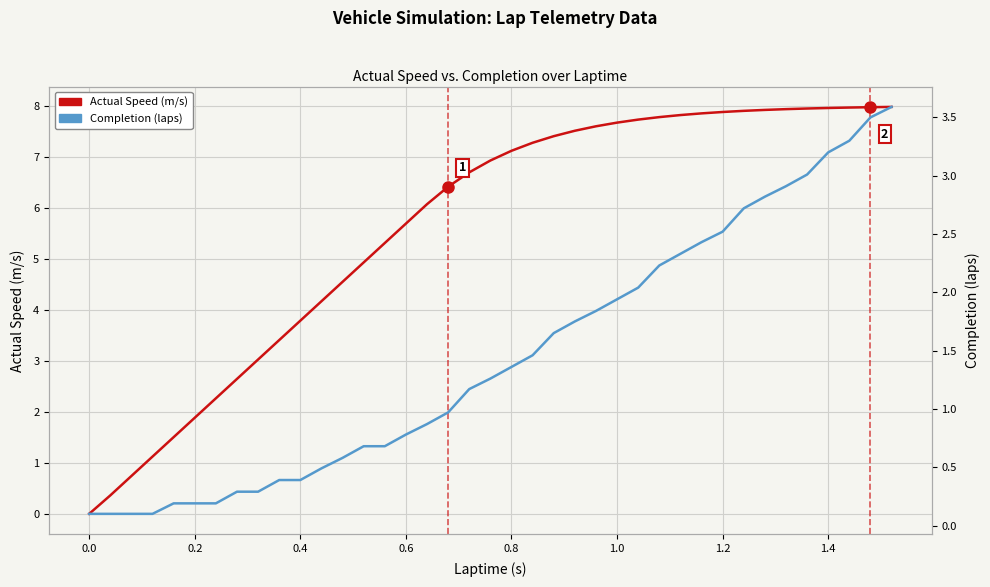

True or false: Actual Speed (m/s) has a value of -2.5 at 0.0.

False